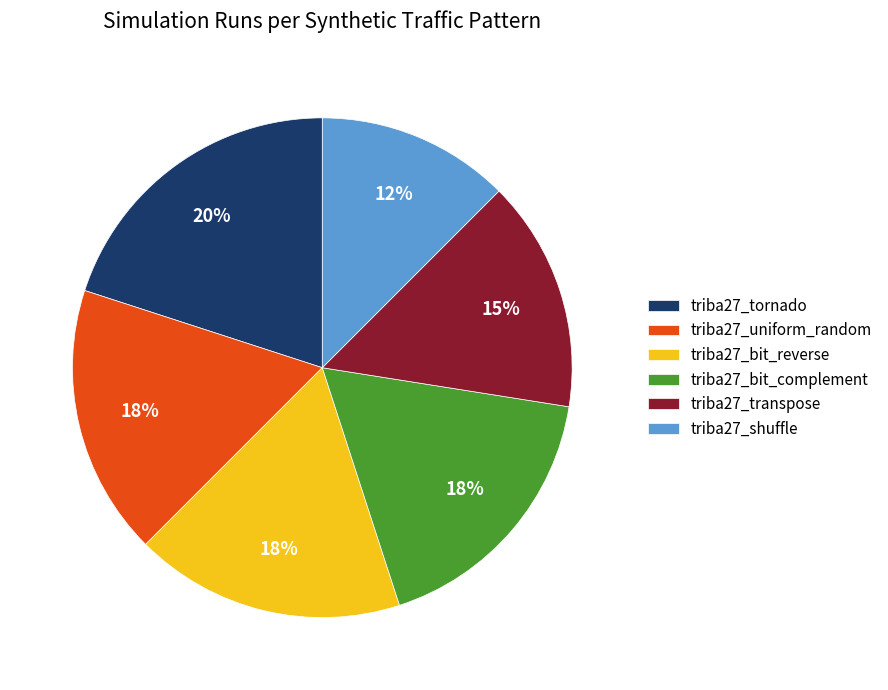

To the nearest percent, what is the average slice percentage?

17%